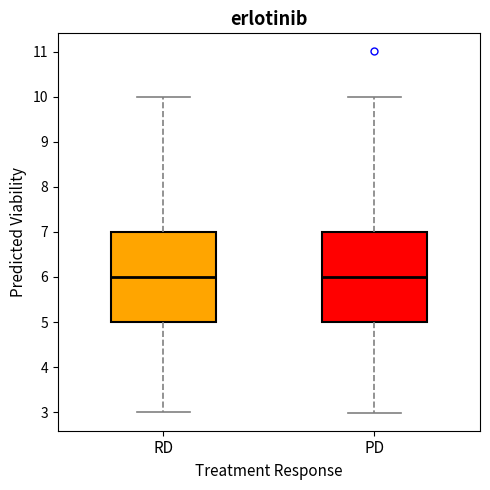

Reading left to right, transcribe this box plot: for each box, give where its median line is, the range the box spans, and where its two whiskers end, as read against the y-axis. The values are not printed on the chart, so give them approximately, as read against the axis.

RD: median 6, box 5 to 7, whiskers 3 to 10
PD: median 6, box 5 to 7, whiskers 3 to 10